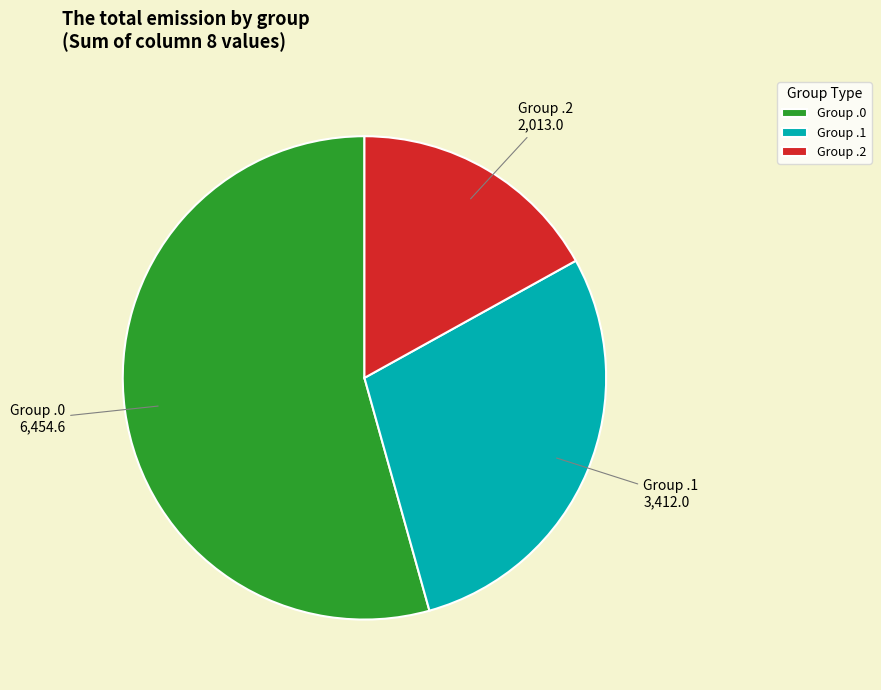

Rank the categories by value from lowest to highest.

Group .2, Group .1, Group .0